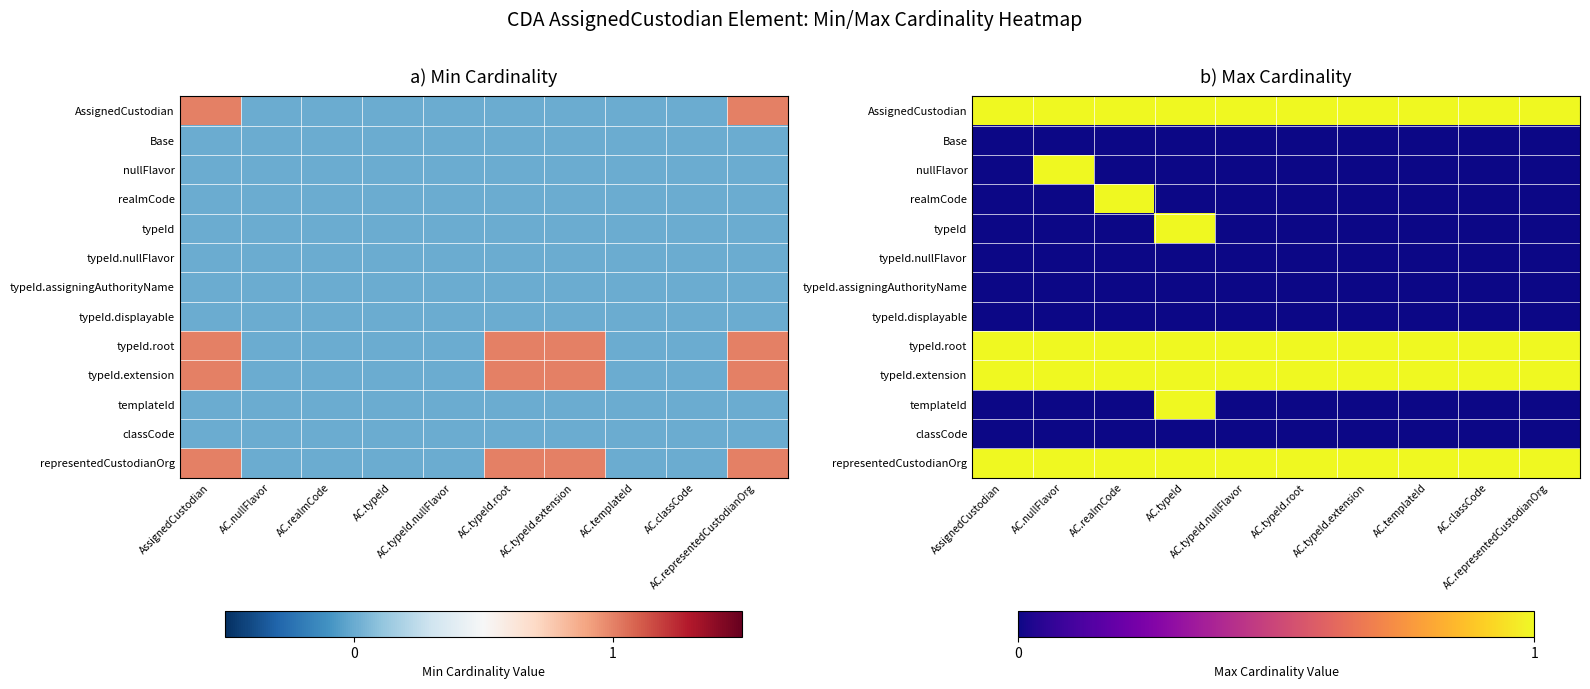

What is the sum of the typeId.root values at AC.typeId.root and AssignedCustodian?

2